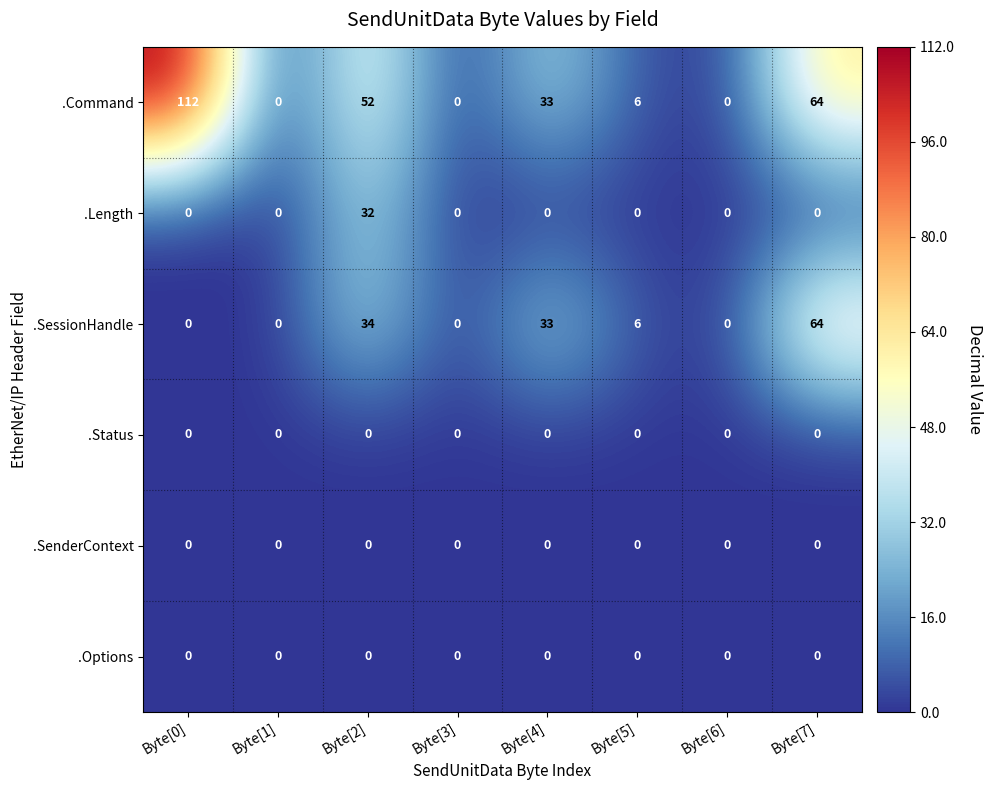

How many distinct data groups are displayed?

6